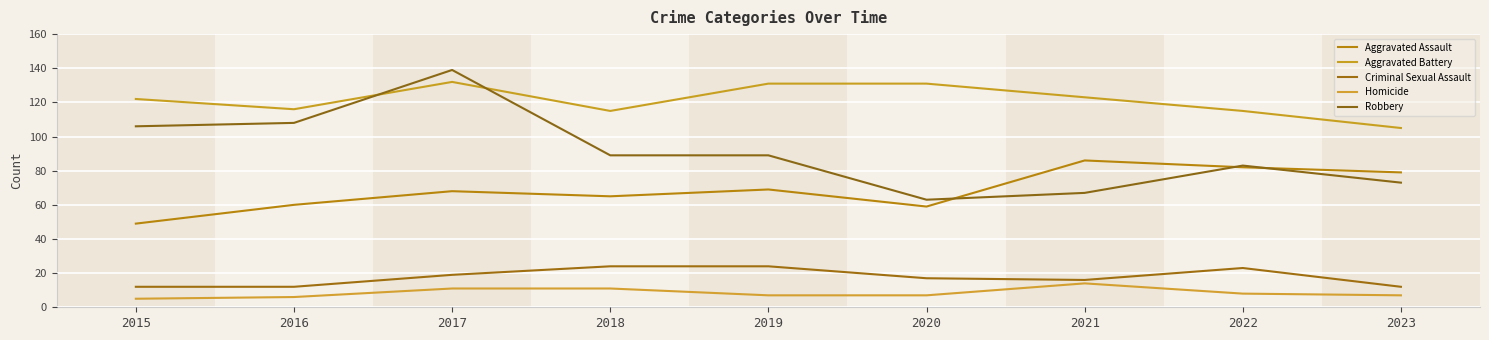

Does the chart have visible grid lines?

Yes